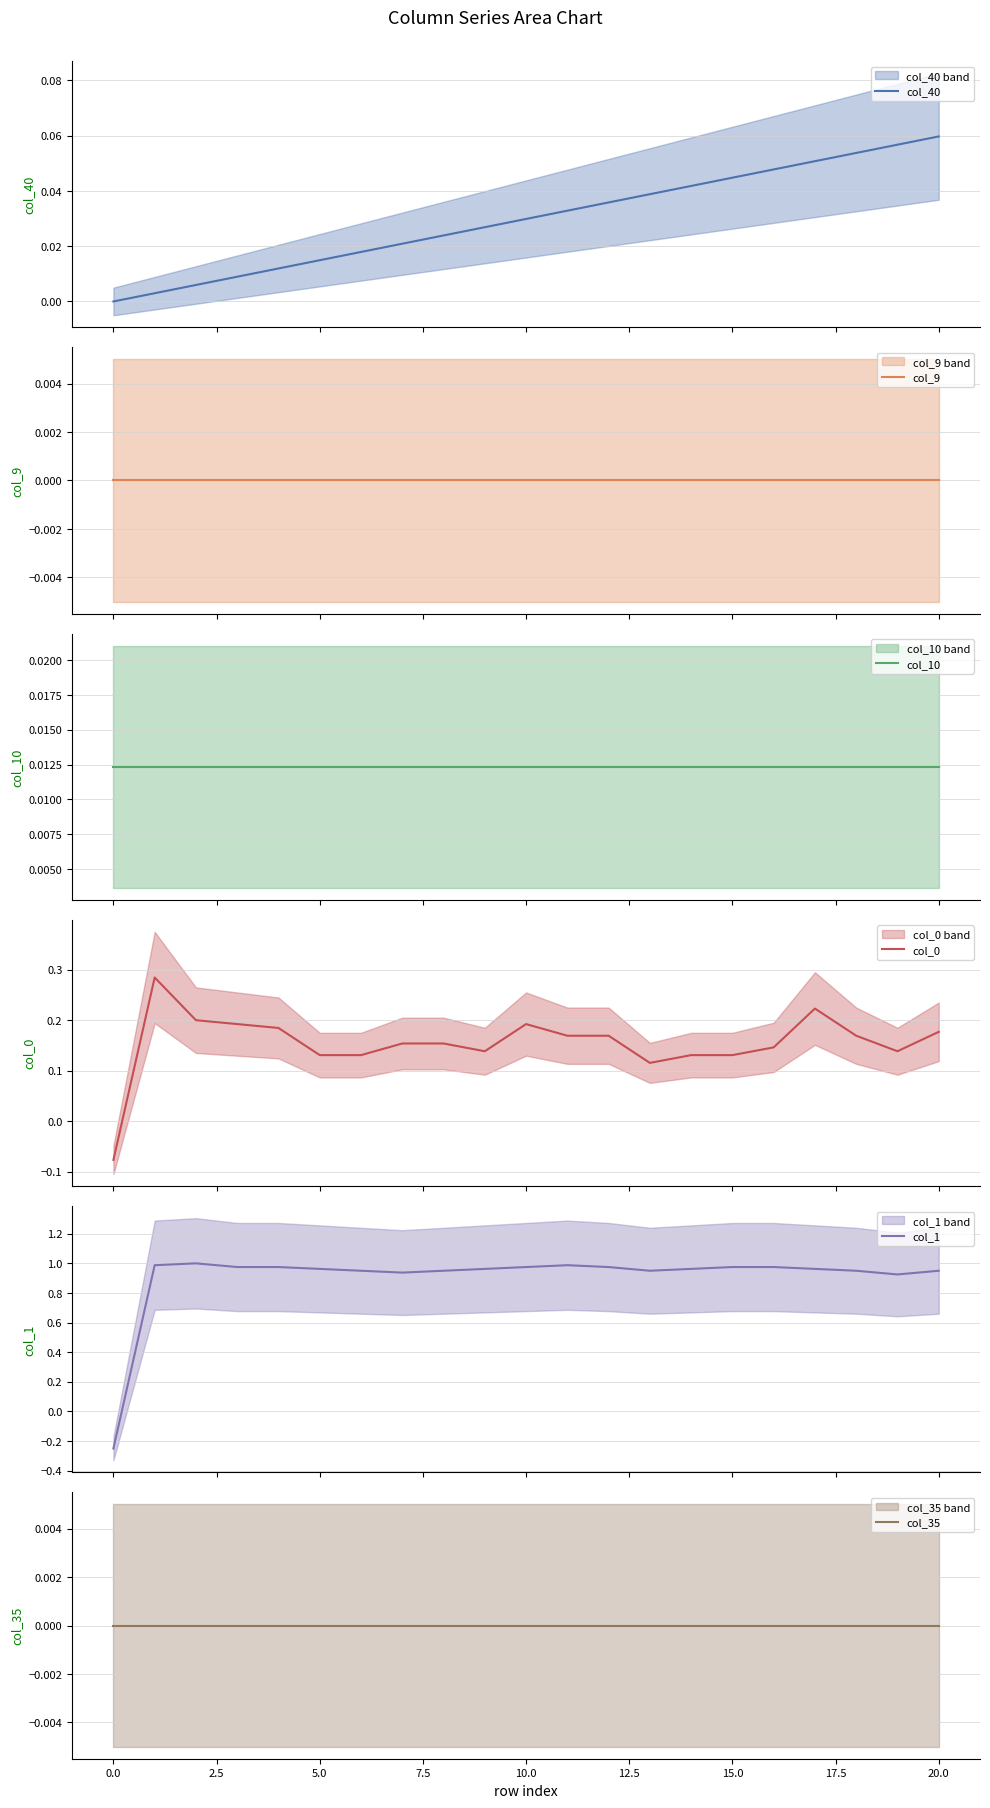

How many positive values does the col_40 series have?

20